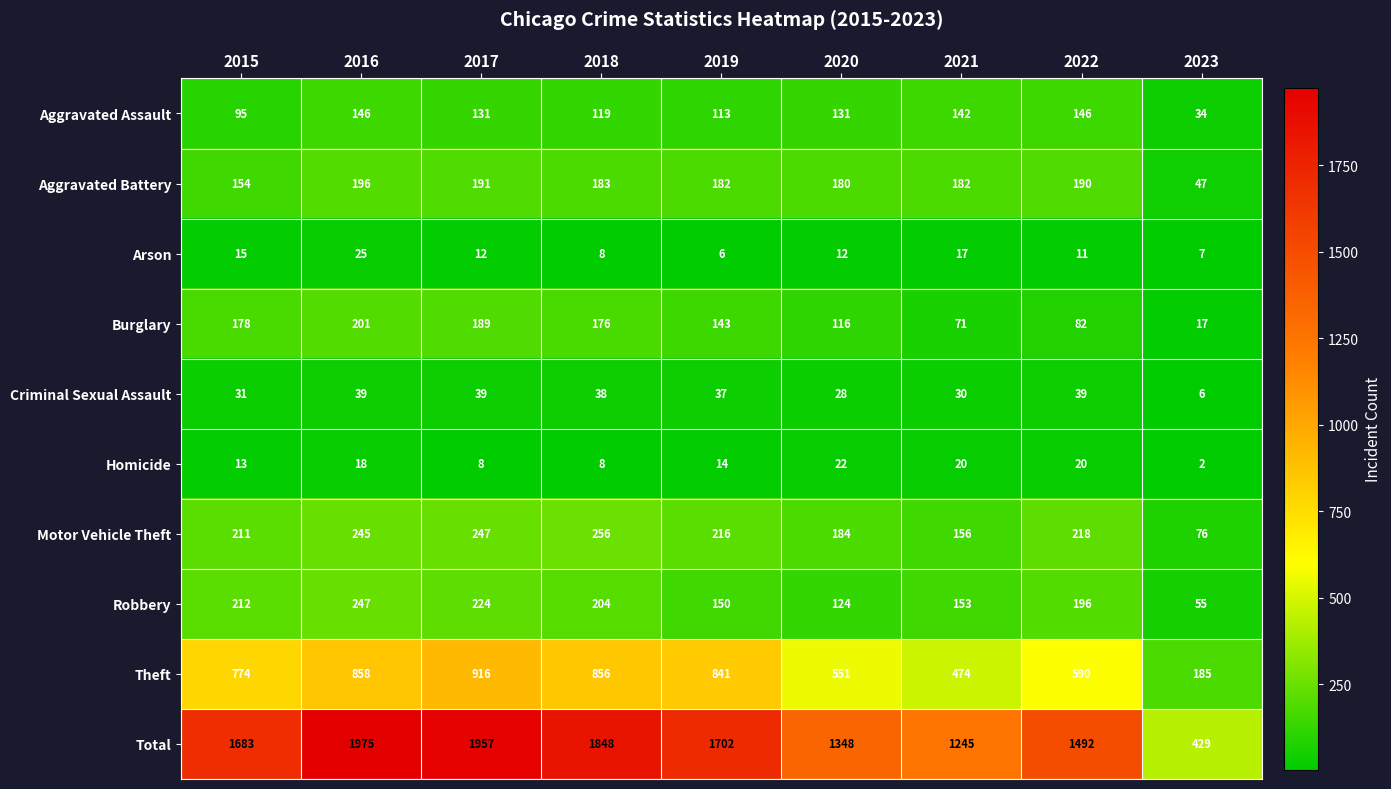

True or false: Motor Vehicle Theft has a value of 384 at 2018.

False